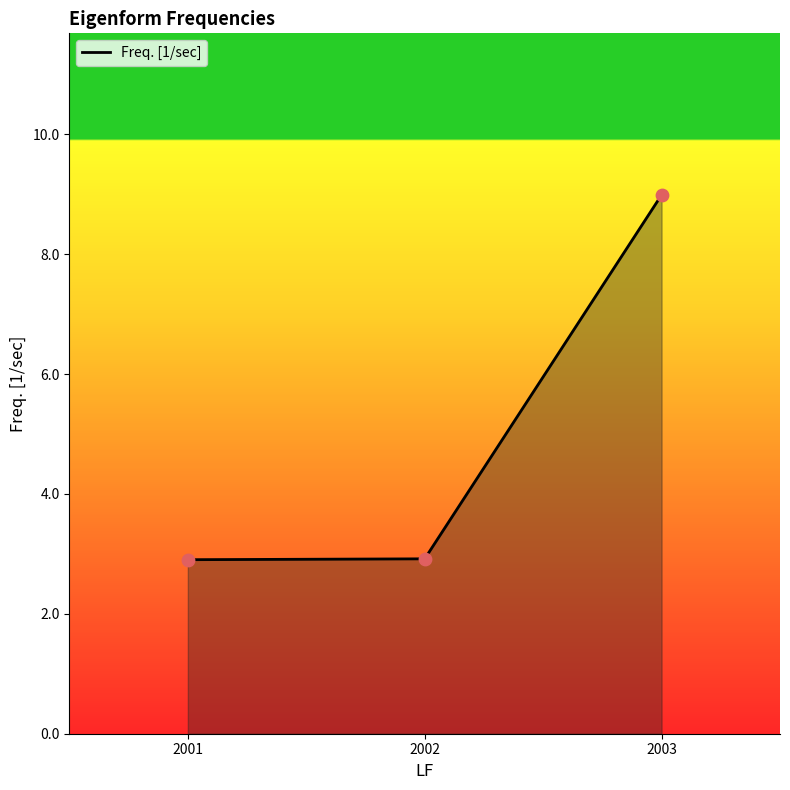

Between 2003 and 2002, which is larger?

2003